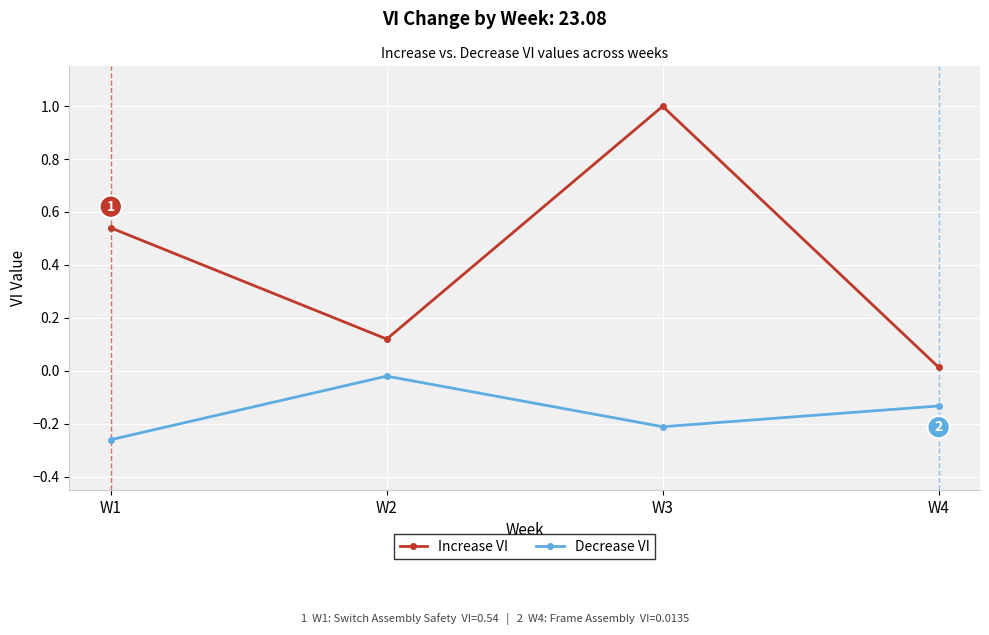

What is the maximum value shown in the chart?

1.0